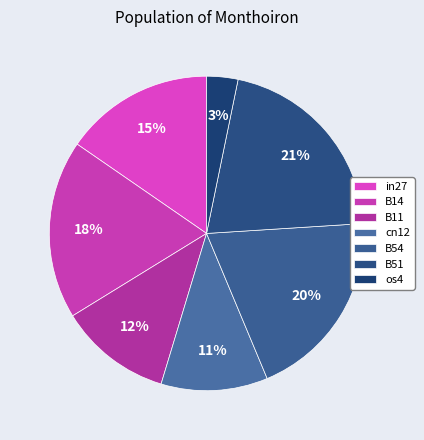

True or false: B51 accounts for 9% of the total.

False